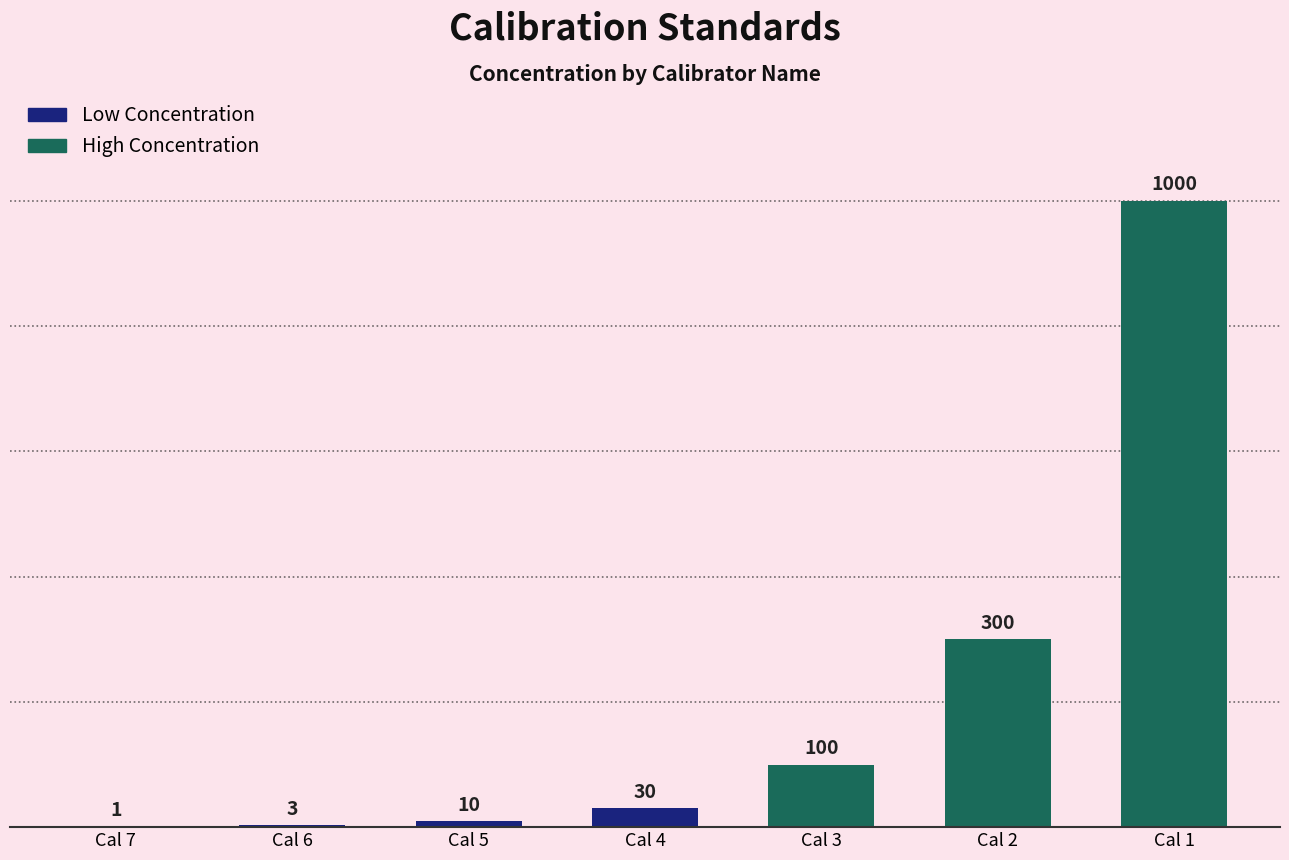

What is the sum of all values?

1444